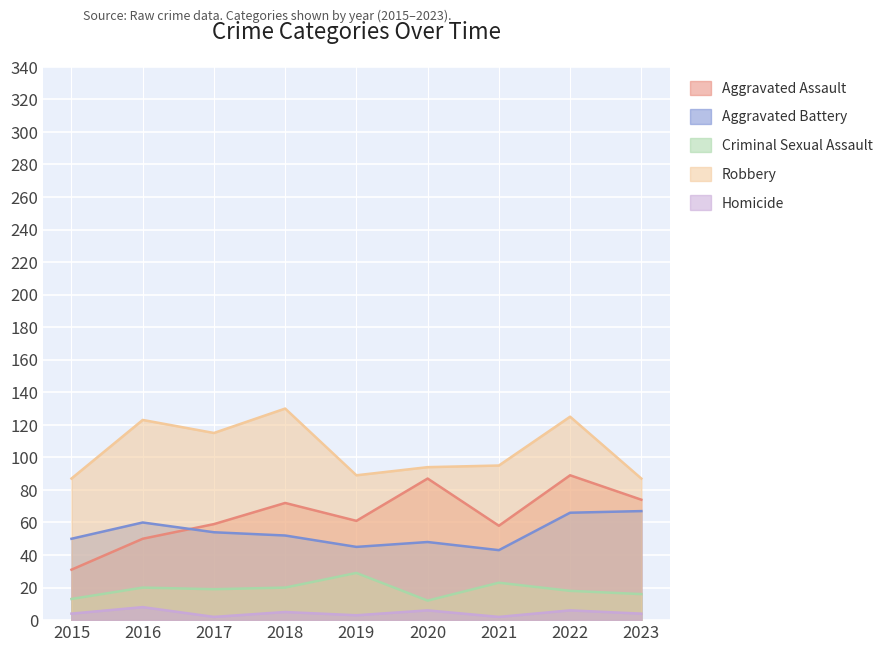

Reading left to right, what are all the values shown in this chart?

Aggravated Assault: 2015=31	2016=50	2017=59	2018=72	2019=61	2020=87	2021=58	2022=89	2023=74
Aggravated Battery: 2015=50	2016=60	2017=54	2018=52	2019=45	2020=48	2021=43	2022=66	2023=67
Criminal Sexual Assault: 2015=13	2016=20	2017=19	2018=20	2019=29	2020=12	2021=23	2022=18	2023=16
Robbery: 2015=87	2016=123	2017=115	2018=130	2019=89	2020=94	2021=95	2022=125	2023=87
Homicide: 2015=4	2016=8	2017=2	2018=5	2019=3	2020=6	2021=2	2022=6	2023=4